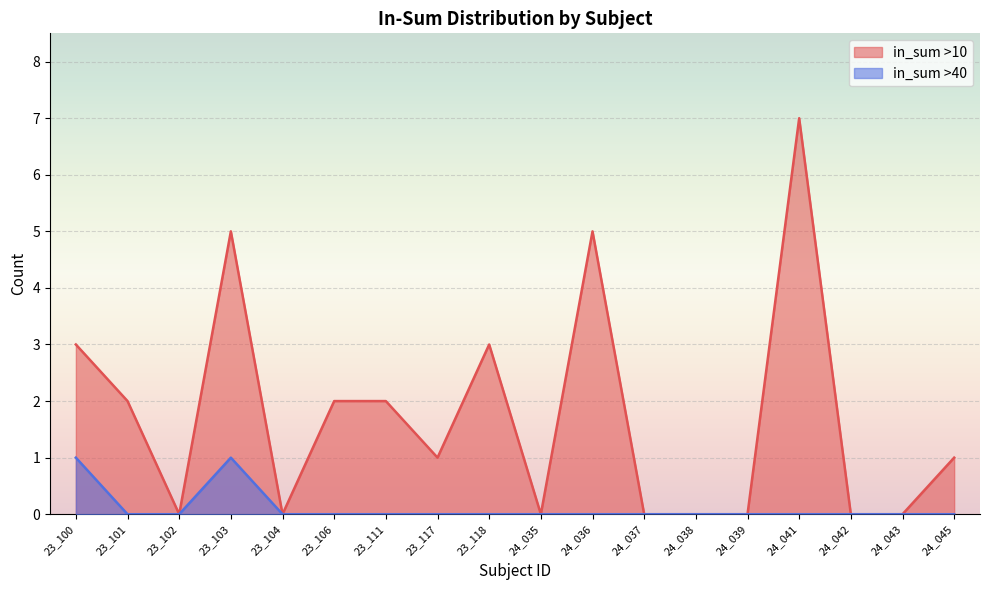

Where is in_sum >10 nearest to the value 3?

23_100